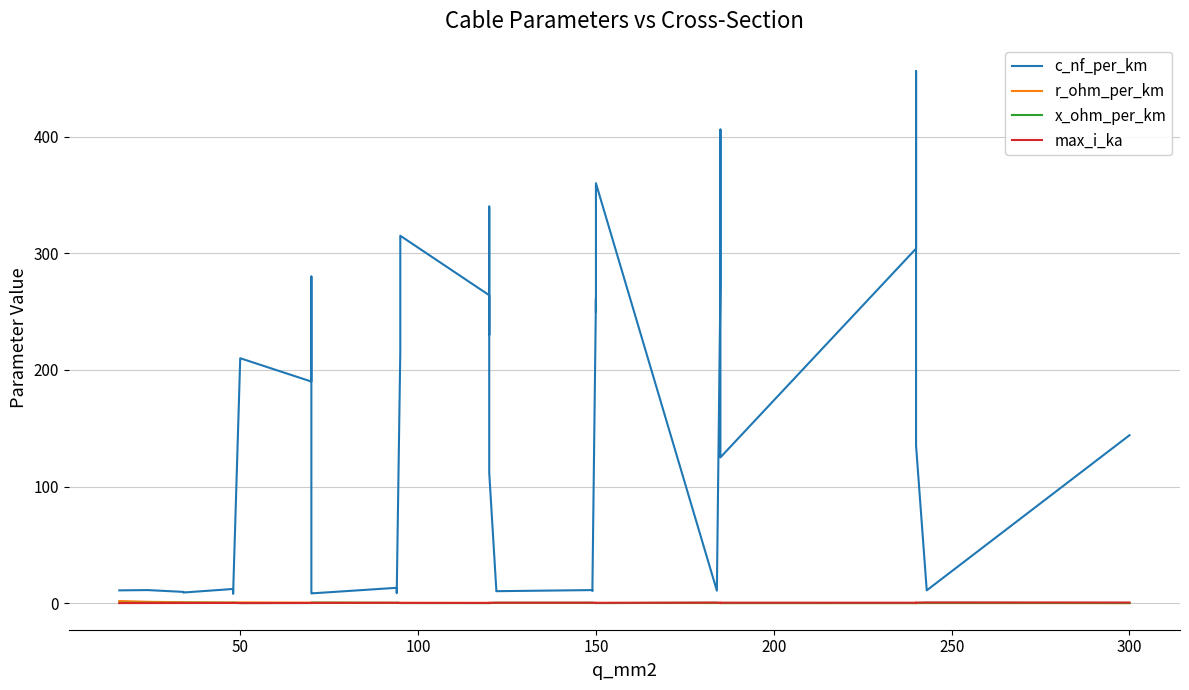

Where is the first local maximum for r_ohm_per_km?

50